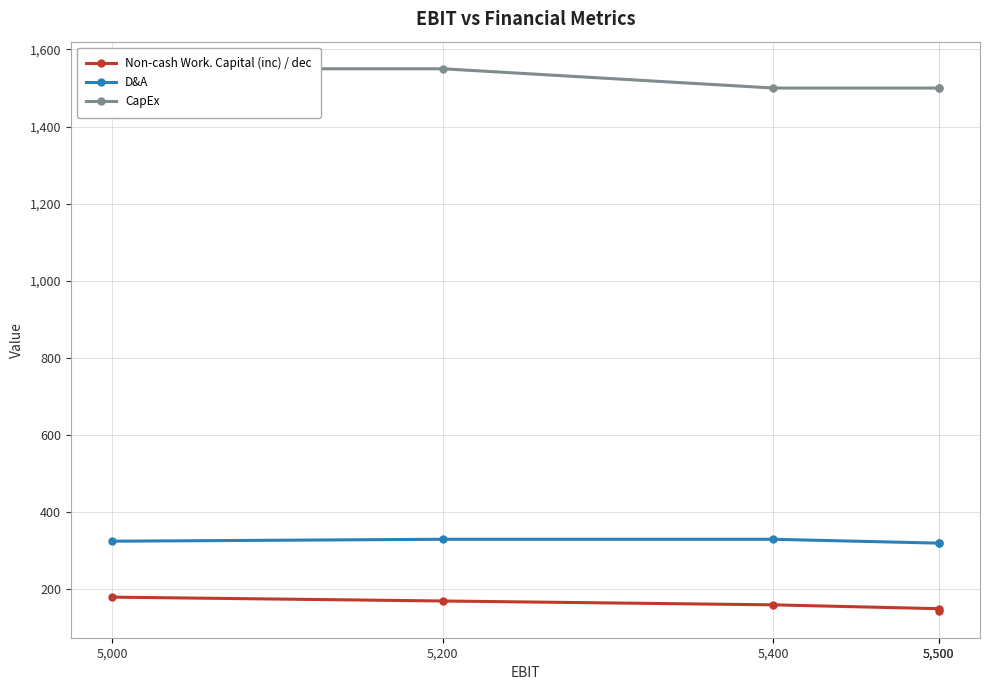

What is the approximate value of D&A at 5,200?

330